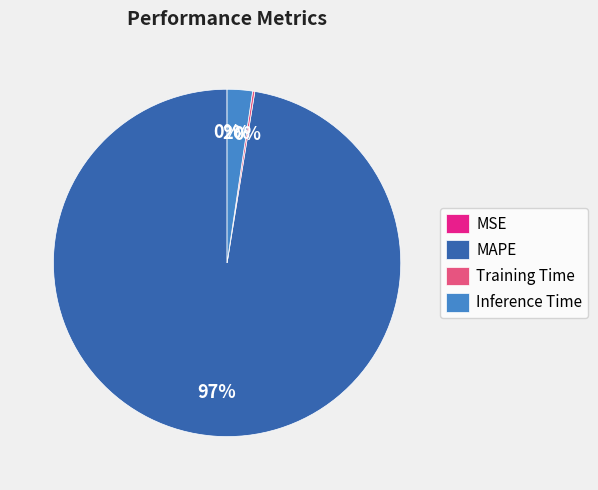

To the nearest percent, what portion does Inference Time represent?

2%